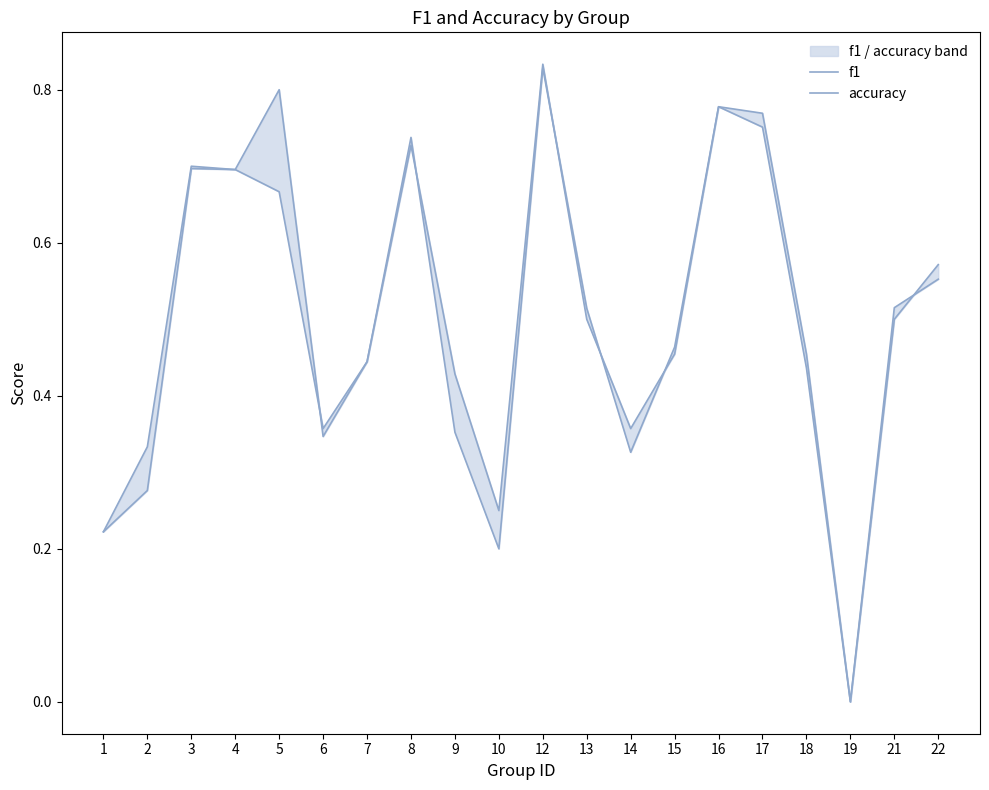

The value of accuracy at 18 is 0.5. True or false?

True